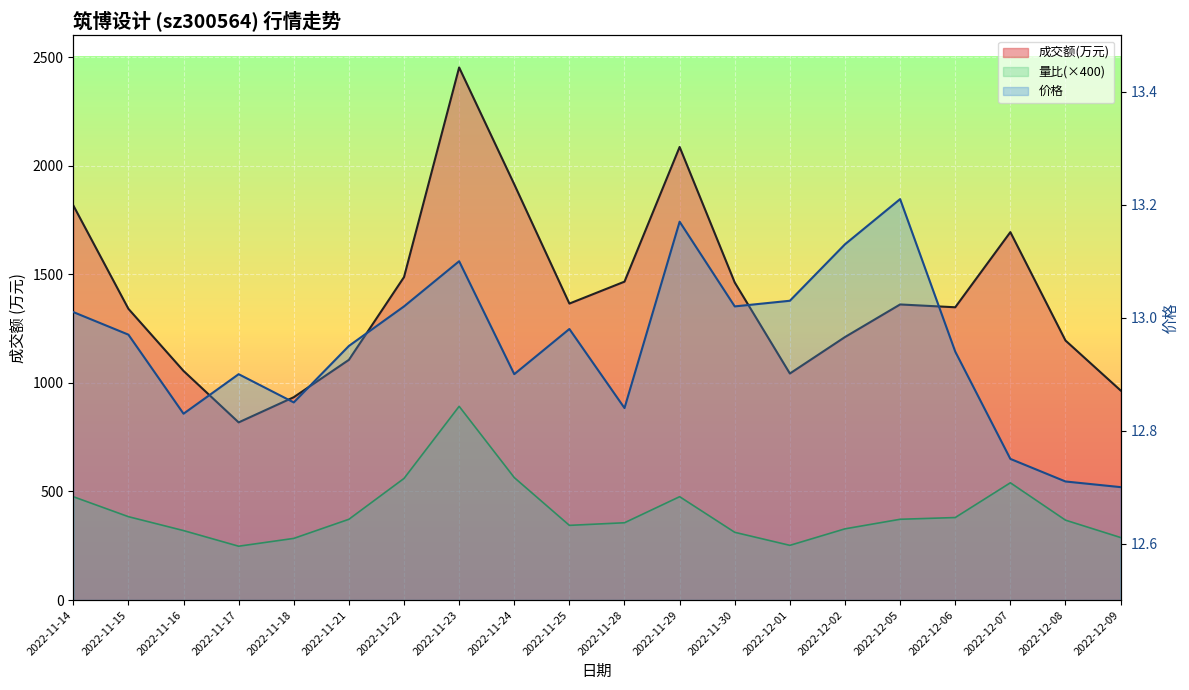

What is the difference between the 价格 values at 2022-11-30 and 2022-12-02?

0.1